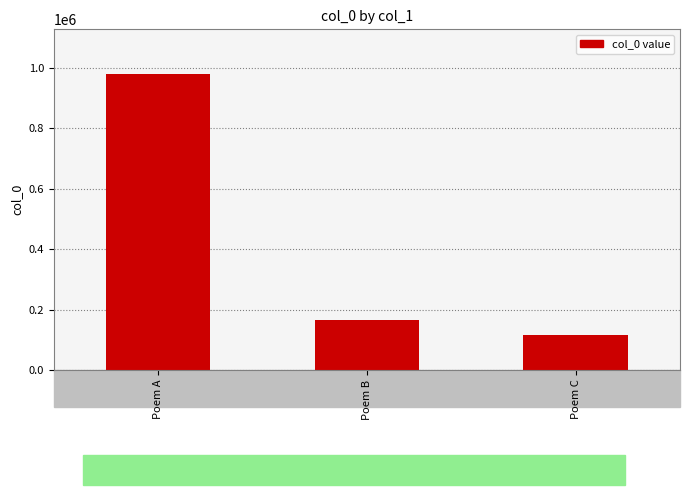

What is the ratio of the value at Poem C to the value at Poem B?

0.7